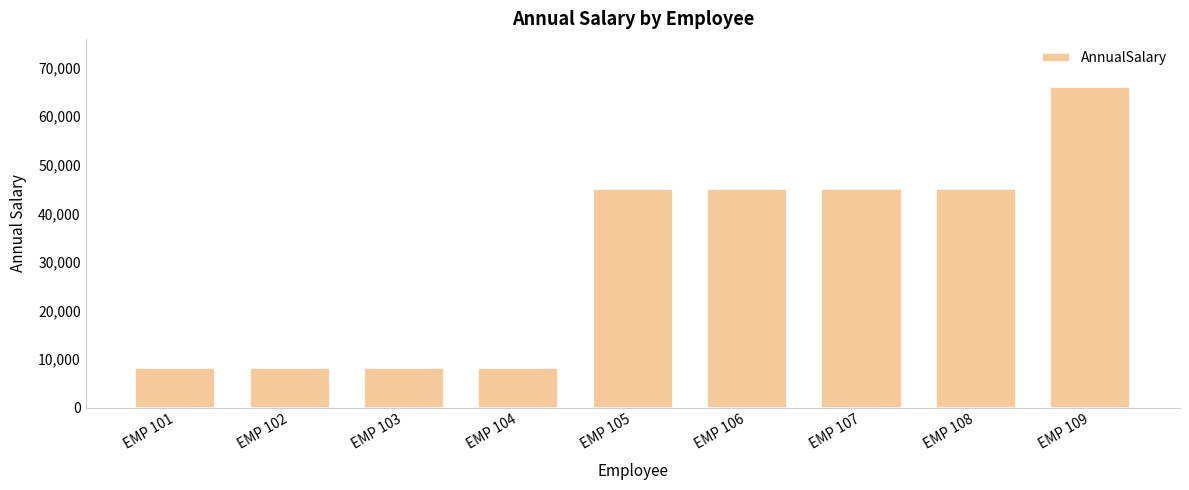

What is the average value?

30961.1